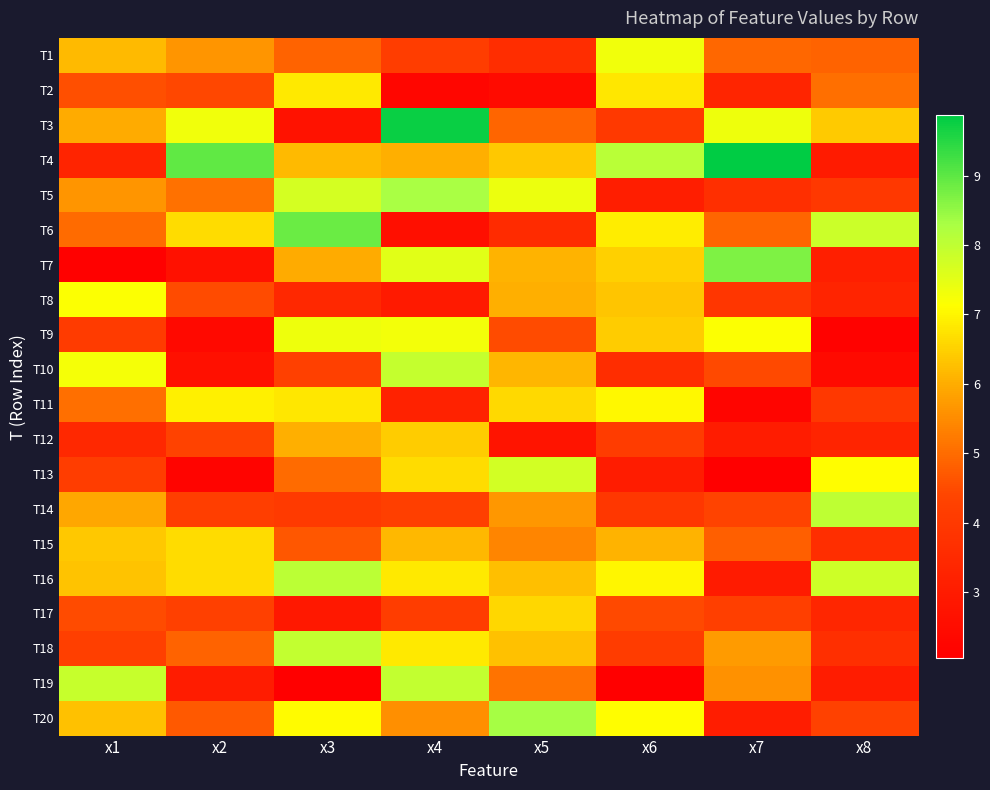

Reading left to right, list all the values displayed in this chart.

T1: x1=6.2	x2=5.6	x3=4.9	x4=4.2	x5=3.6	x6=7.3	x7=4.9	x8=4.9
T2: x1=4.6	x2=4.5	x3=6.8	x4=2.3	x5=2.5	x6=6.8	x7=3.3	x8=5.0
T3: x1=6.0	x2=7.3	x3=2.7	x4=9.8	x5=4.9	x6=4.0	x7=7.3	x8=6.4
T4: x1=3.3	x2=9.0	x3=6.2	x4=6.0	x5=6.4	x6=8.1	x7=9.9	x8=3.0
T5: x1=5.6	x2=5.1	x3=7.7	x4=8.3	x5=7.4	x6=3.1	x7=3.7	x8=4.0
T6: x1=5.0	x2=6.6	x3=8.9	x4=2.6	x5=3.5	x6=6.9	x7=4.9	x8=7.8
T7: x1=2.1	x2=2.7	x3=6.0	x4=7.5	x5=6.1	x6=6.5	x7=8.7	x8=3.1
T8: x1=7.2	x2=4.5	x3=3.5	x4=3.0	x5=6.0	x6=6.3	x7=3.9	x8=3.3
T9: x1=4.1	x2=2.4	x3=7.4	x4=7.3	x5=4.5	x6=6.4	x7=7.2	x8=2.2
T10: x1=7.3	x2=2.6	x3=4.2	x4=7.9	x5=6.1	x6=3.6	x7=4.5	x8=2.4
T11: x1=5.1	x2=6.9	x3=6.8	x4=3.2	x5=6.6	x6=7.0	x7=2.3	x8=4.0
T12: x1=3.4	x2=4.3	x3=6.0	x4=6.4	x5=2.8	x6=4.1	x7=3.0	x8=3.3
T13: x1=4.2	x2=2.2	x3=5.0	x4=6.6	x5=7.7	x6=3.0	x7=2.1	x8=7.1
T14: x1=5.9	x2=4.2	x3=4.1	x4=4.2	x5=5.7	x6=4.0	x7=4.3	x8=8.0
T15: x1=6.4	x2=6.6	x3=4.7	x4=6.2	x5=5.4	x6=6.1	x7=4.8	x8=3.7
T16: x1=6.3	x2=6.6	x3=8.1	x4=6.8	x5=6.3	x6=7.0	x7=3.0	x8=7.8
T17: x1=4.5	x2=4.3	x3=2.9	x4=4.1	x5=6.6	x6=4.5	x7=4.2	x8=3.4
T18: x1=4.2	x2=4.9	x3=8.0	x4=6.8	x5=6.3	x6=4.1	x7=5.7	x8=3.7
T19: x1=7.9	x2=3.0	x3=2.1	x4=8.0	x5=5.1	x6=2.1	x7=5.6	x8=3.1
T20: x1=6.3	x2=4.7	x3=7.1	x4=5.5	x5=8.3	x6=7.1	x7=3.1	x8=4.3